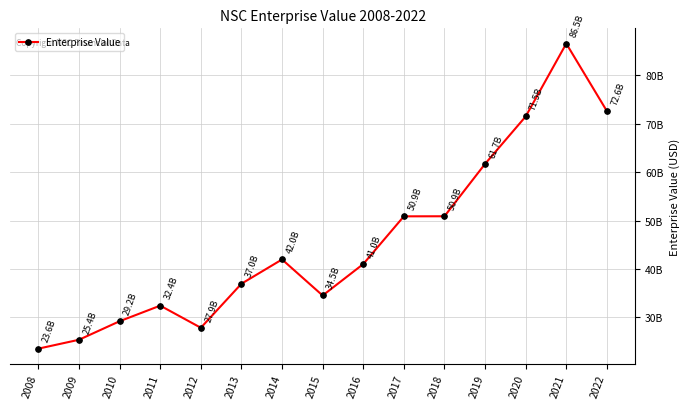

Reading right to left, list all the values displayed in this chart.

2022=72585416000.0	2021=86505599000.0	2020=71466312434.0	2019=61683089108.3	2018=50878445502.9	2017=50862710000.0	2016=41017773000.0	2015=34529721000.0	2014=41966334000.0	2013=36958677000.0	2012=27873456000.0	2011=32437130000.0	2010=29221530000.0	2009=25400382000.0	2008=23565715000.0